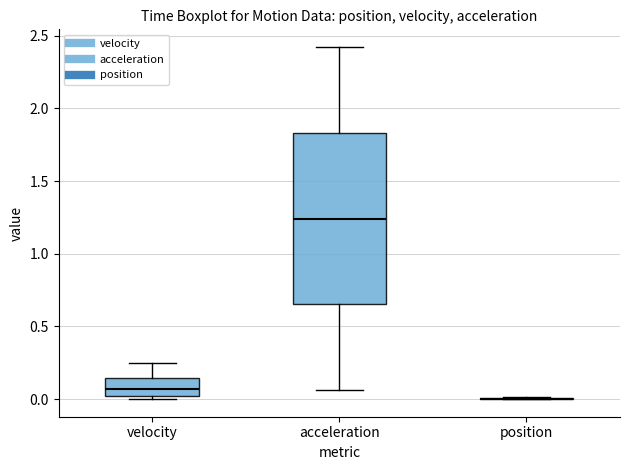

Where does the median line of the box for acceleration sit on the y-axis? The values are not printed on the chart, so give them approximately, as read against the axis.

1.25